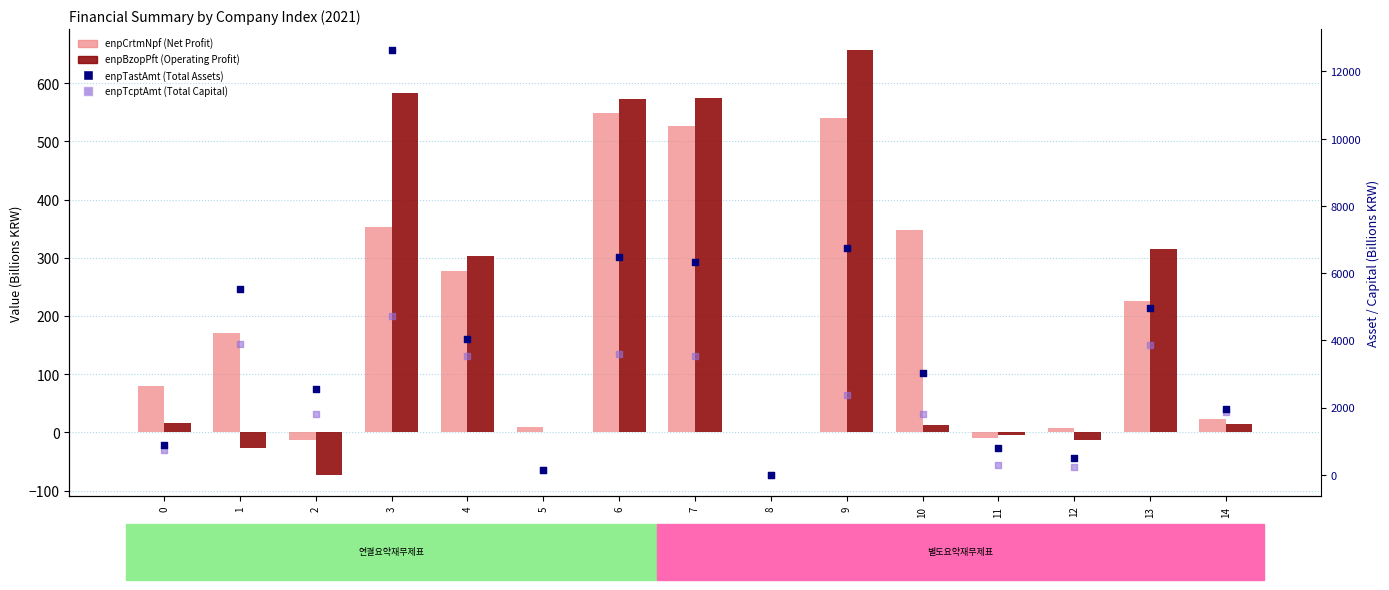

Which series contains the lowest Y value?

enpBzopPft